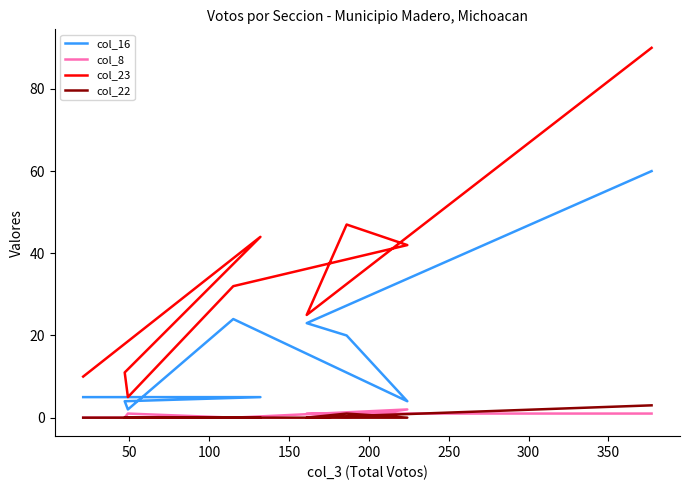

True or false: col_22 and col_8 cross at least once.

True